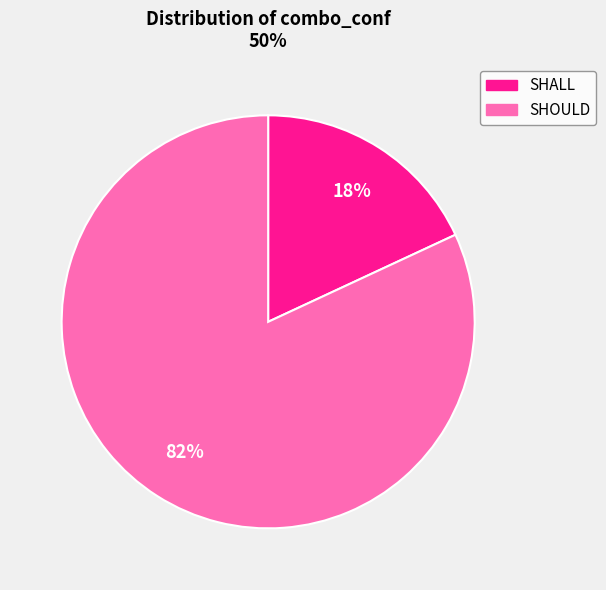

Which category has the smallest portion of the pie?

SHALL